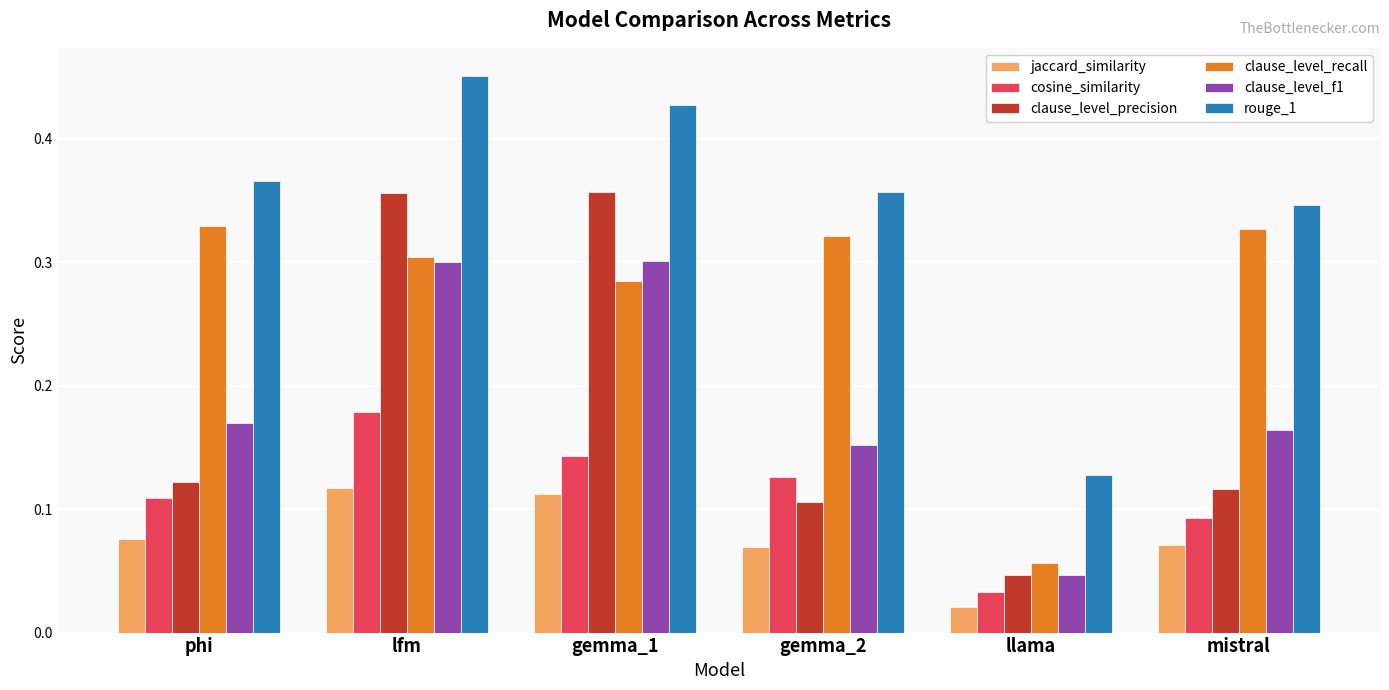

What is the sum of the rouge_1 values at phi and gemma_1?

0.8